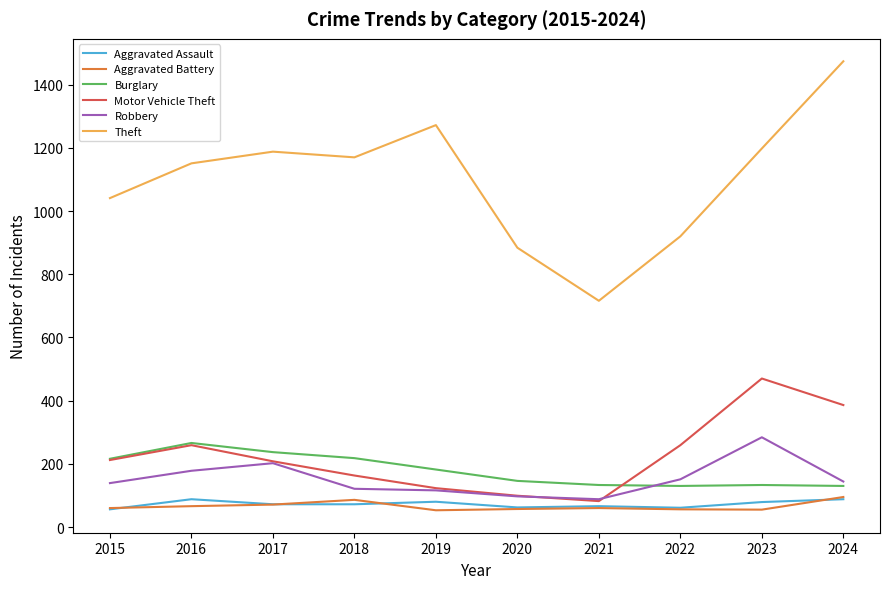

What is the difference between the highest and lowest values at 2015?

985